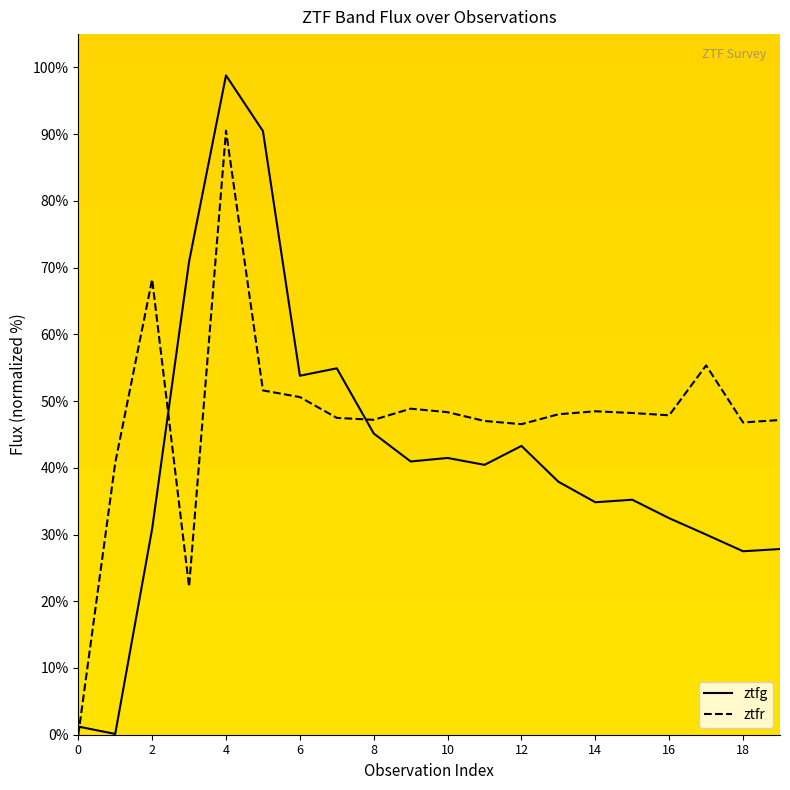

Rank the series by their maximum value, from lowest to highest.

ztfr, ztfg